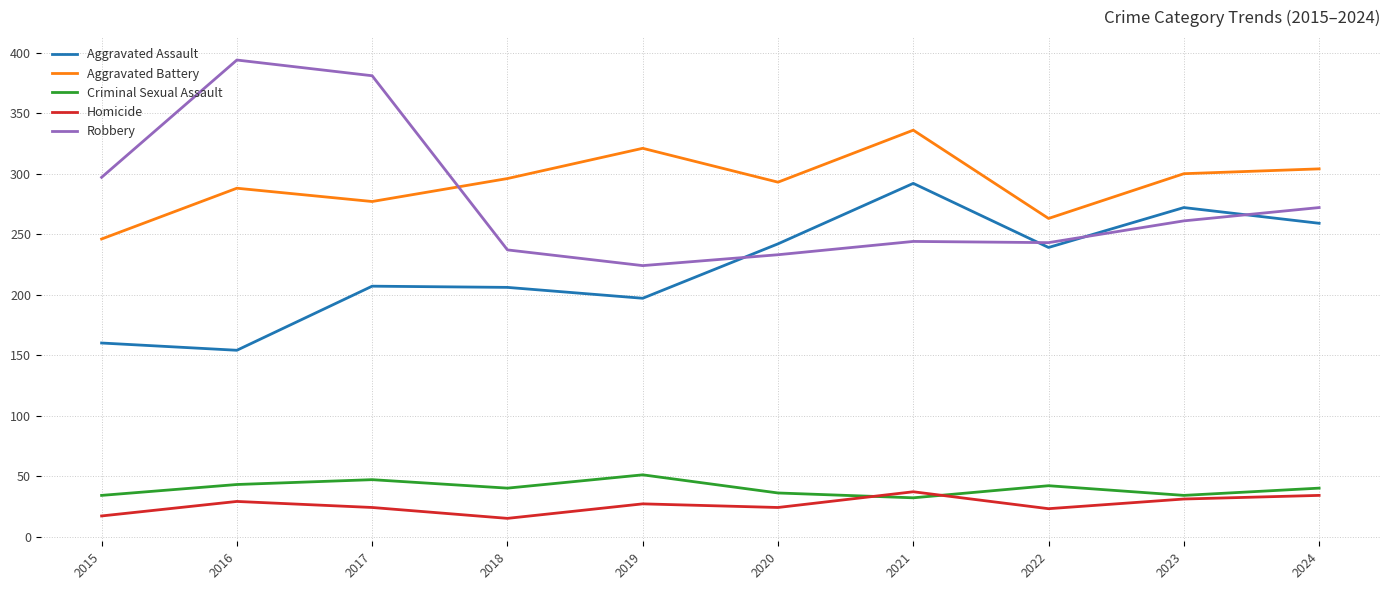

True or false: Aggravated Assault and Criminal Sexual Assault intersect in this chart.

False